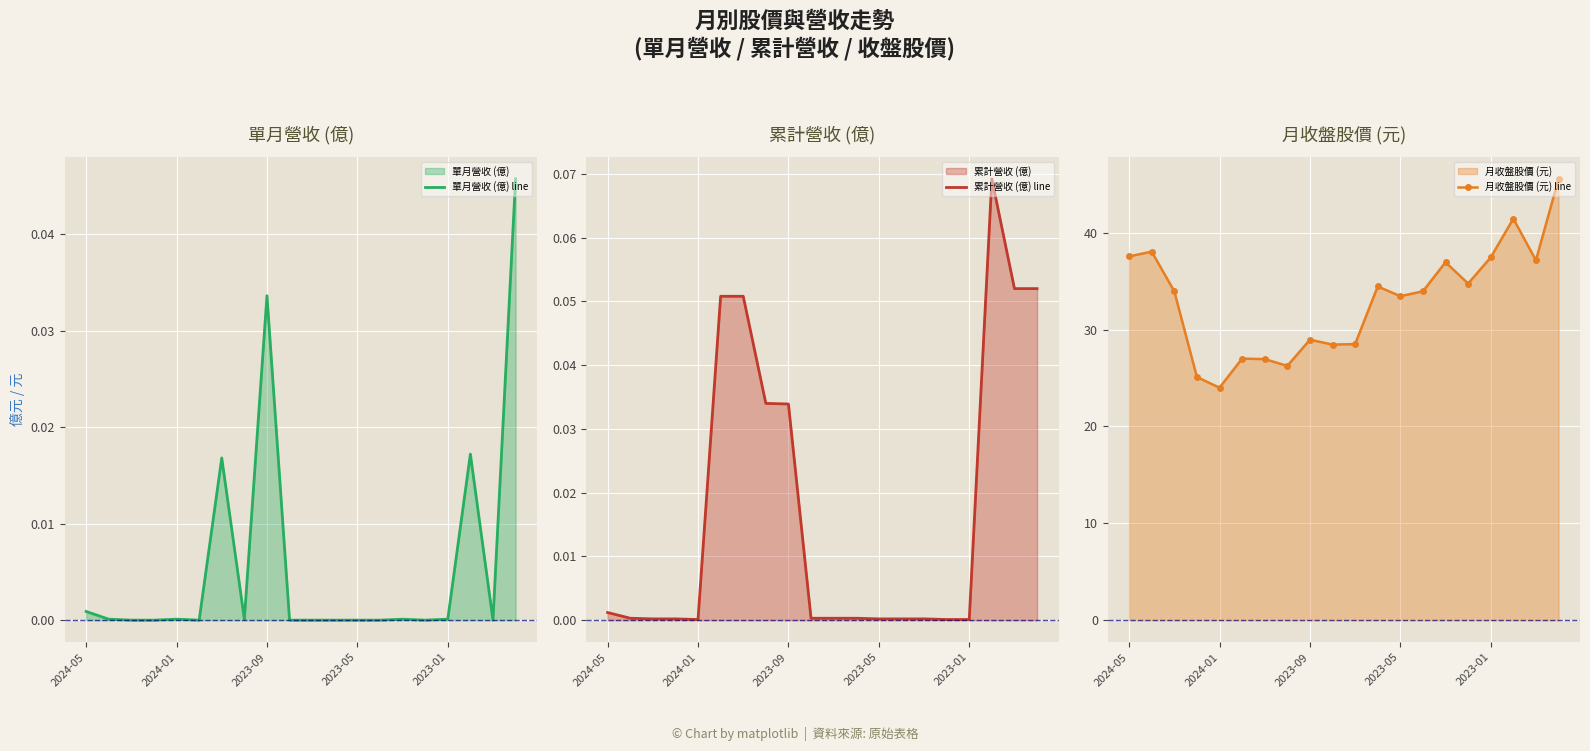

Where does the 月收盤股價 (元) line series first go above 33?

2024-05